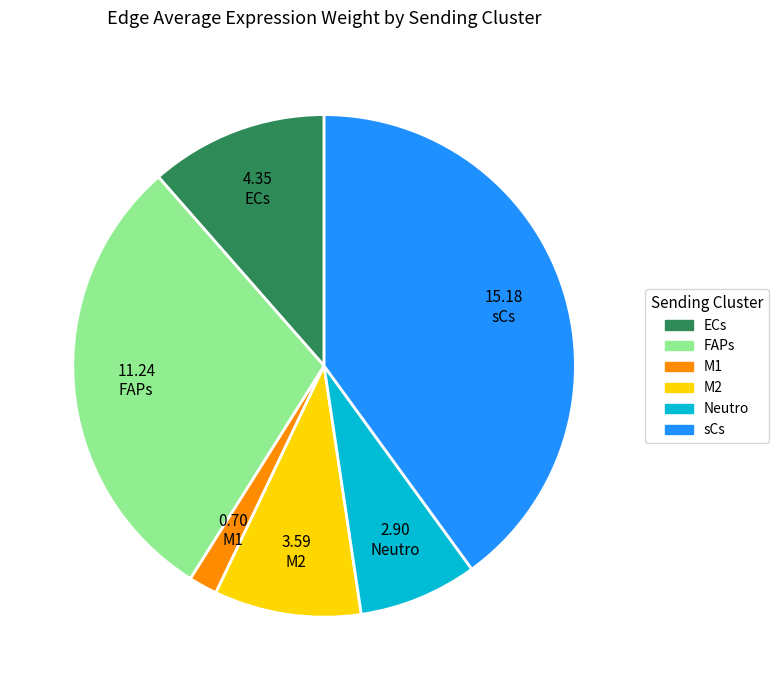

Count the number of slices in the pie.

6